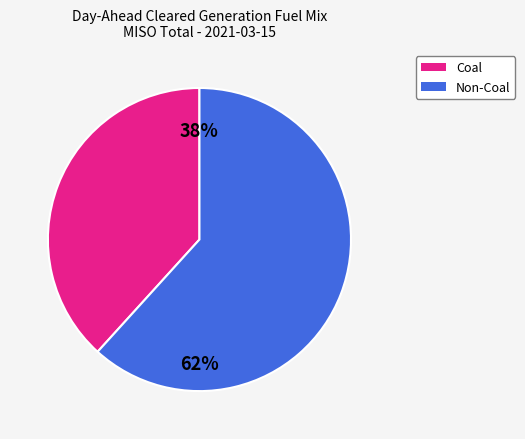

To the nearest percent, what is the average slice percentage?

50%